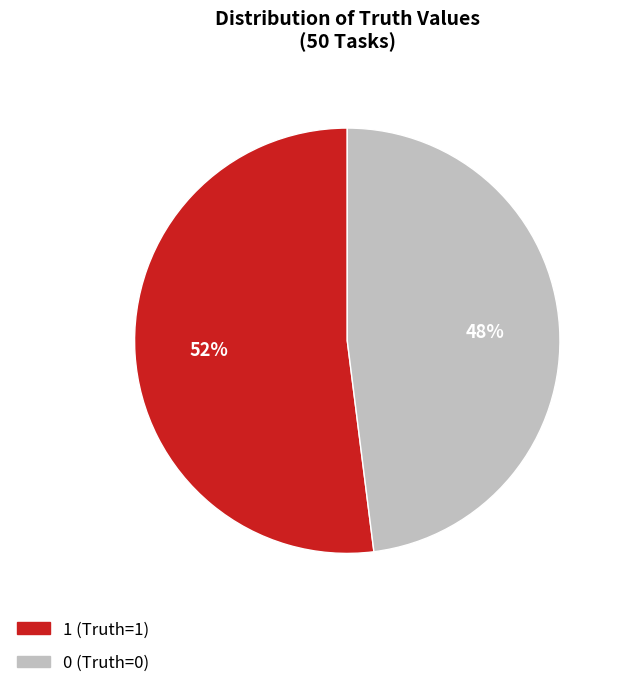

Count the number of slices in the pie.

2